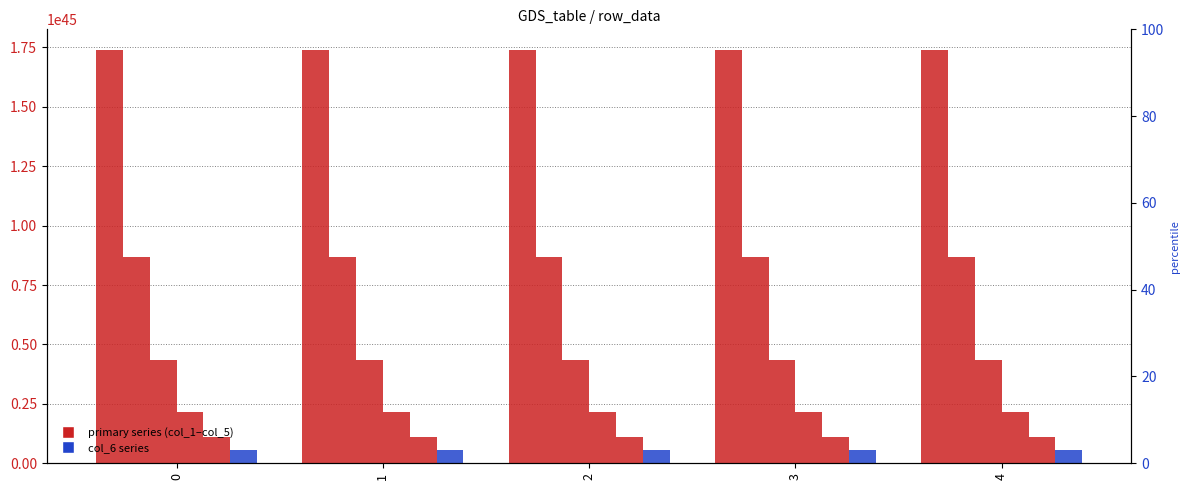

List the series in order of their peak value, highest first.

col_1, col_2, col_3, col_4, col_5, col_6